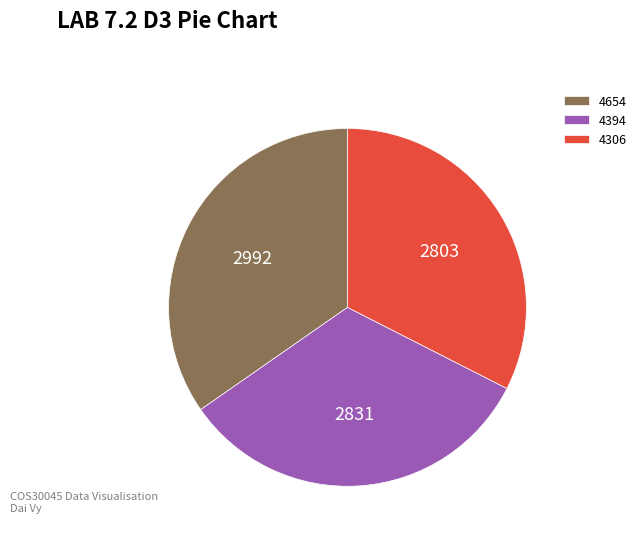

What is the largest slice in the pie chart?

4654